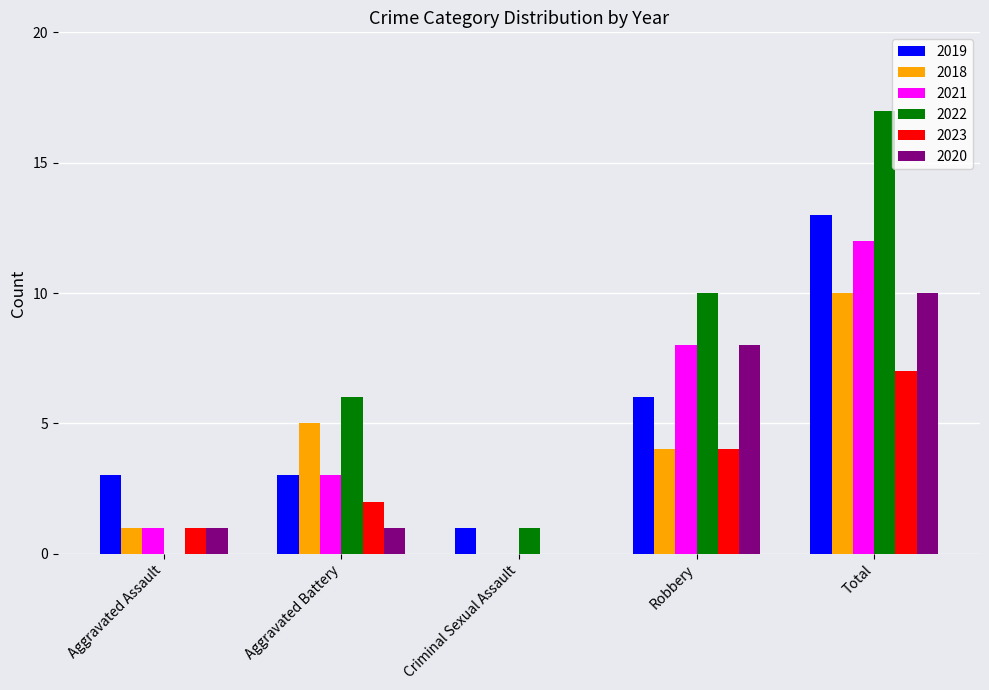

Between Aggravated Battery and Total, which series saw the biggest shift?

2022